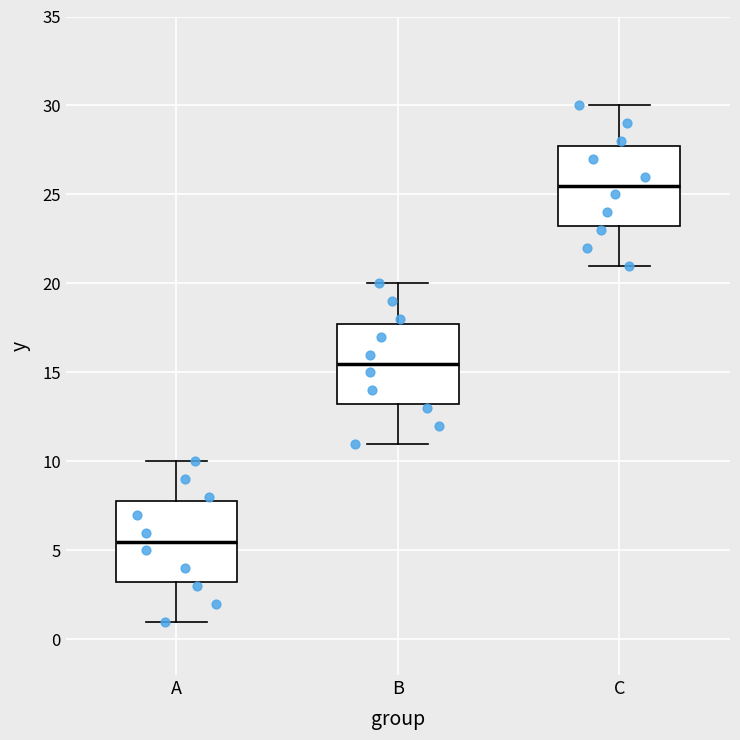

Reading left to right, read every box against the y-axis: the position of its median line, the range the box covers, and the ends of its whiskers. The values are not printed on the chart, so give them approximately, as read against the axis.

A: median 5.5, box 3.5 to 8.0, whiskers 1.0 to 10.0
B: median 15.5, box 13.5 to 18.0, whiskers 11.0 to 20.0
C: median 25.5, box 23.5 to 28.0, whiskers 21.0 to 30.0